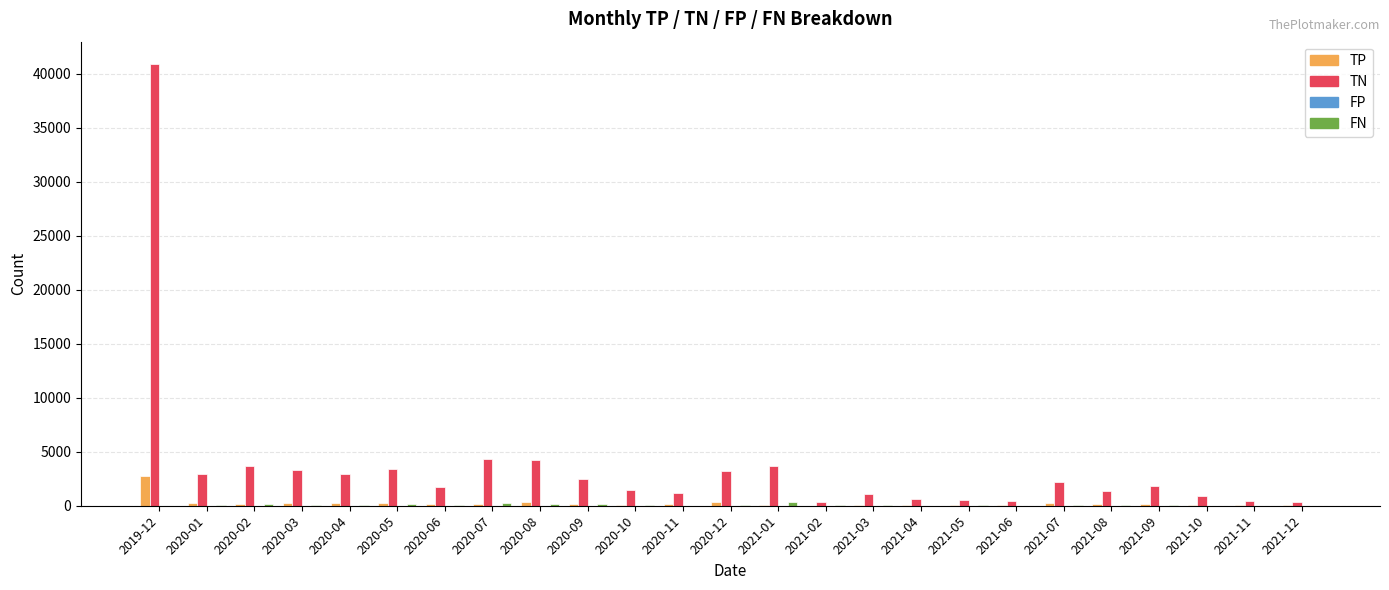

What is the maximum value for TN?

40936